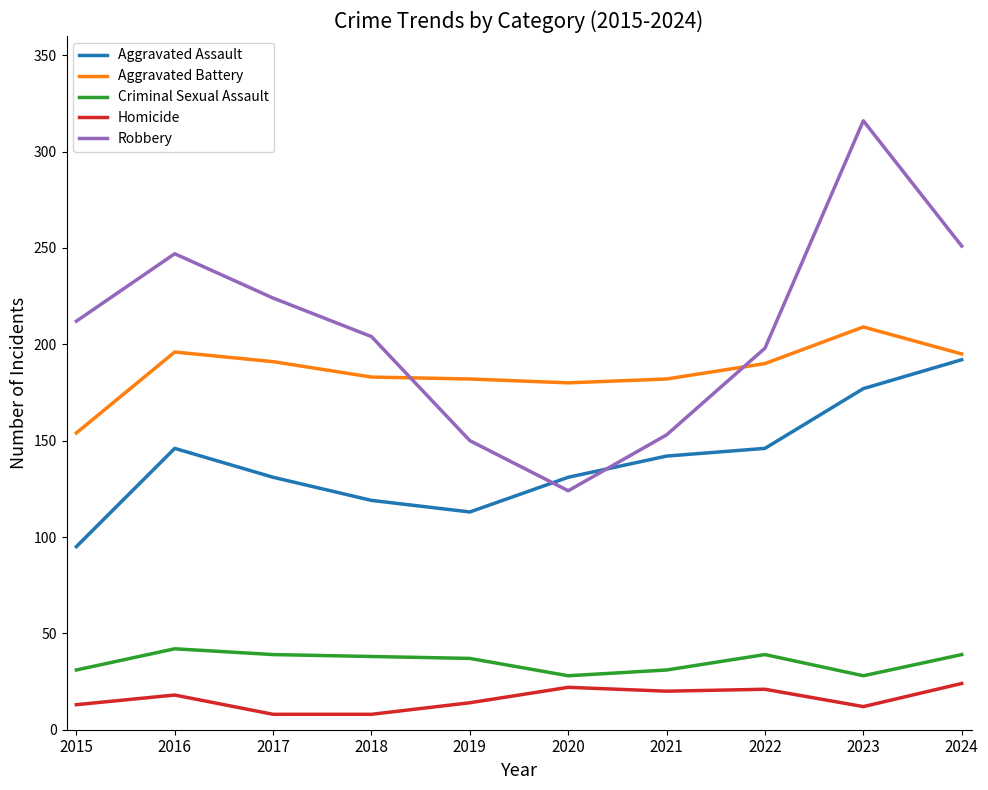

What is the spread (max minus min) of values at 2021?

162